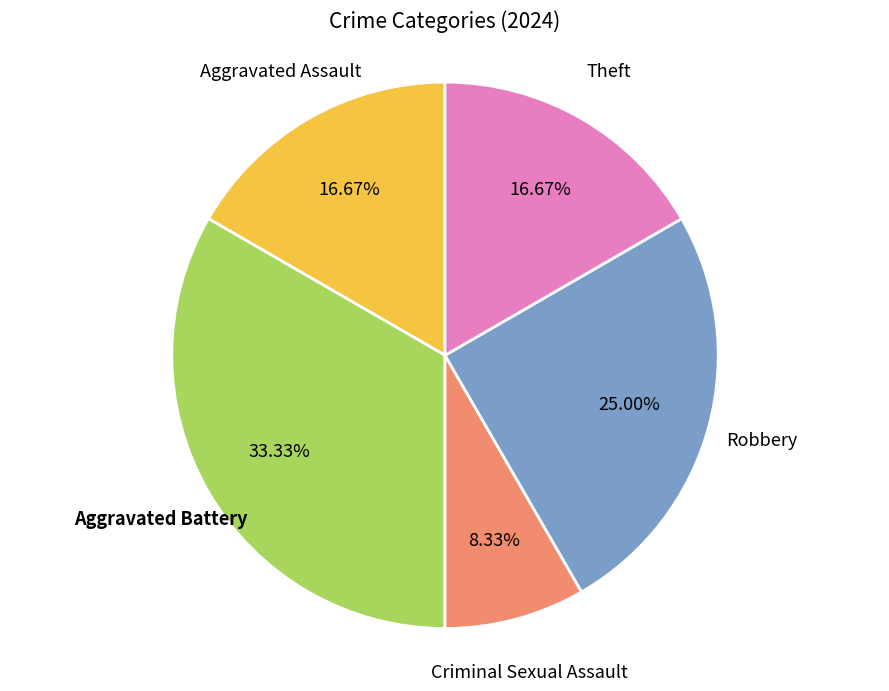

Does any single category account for the majority?

No